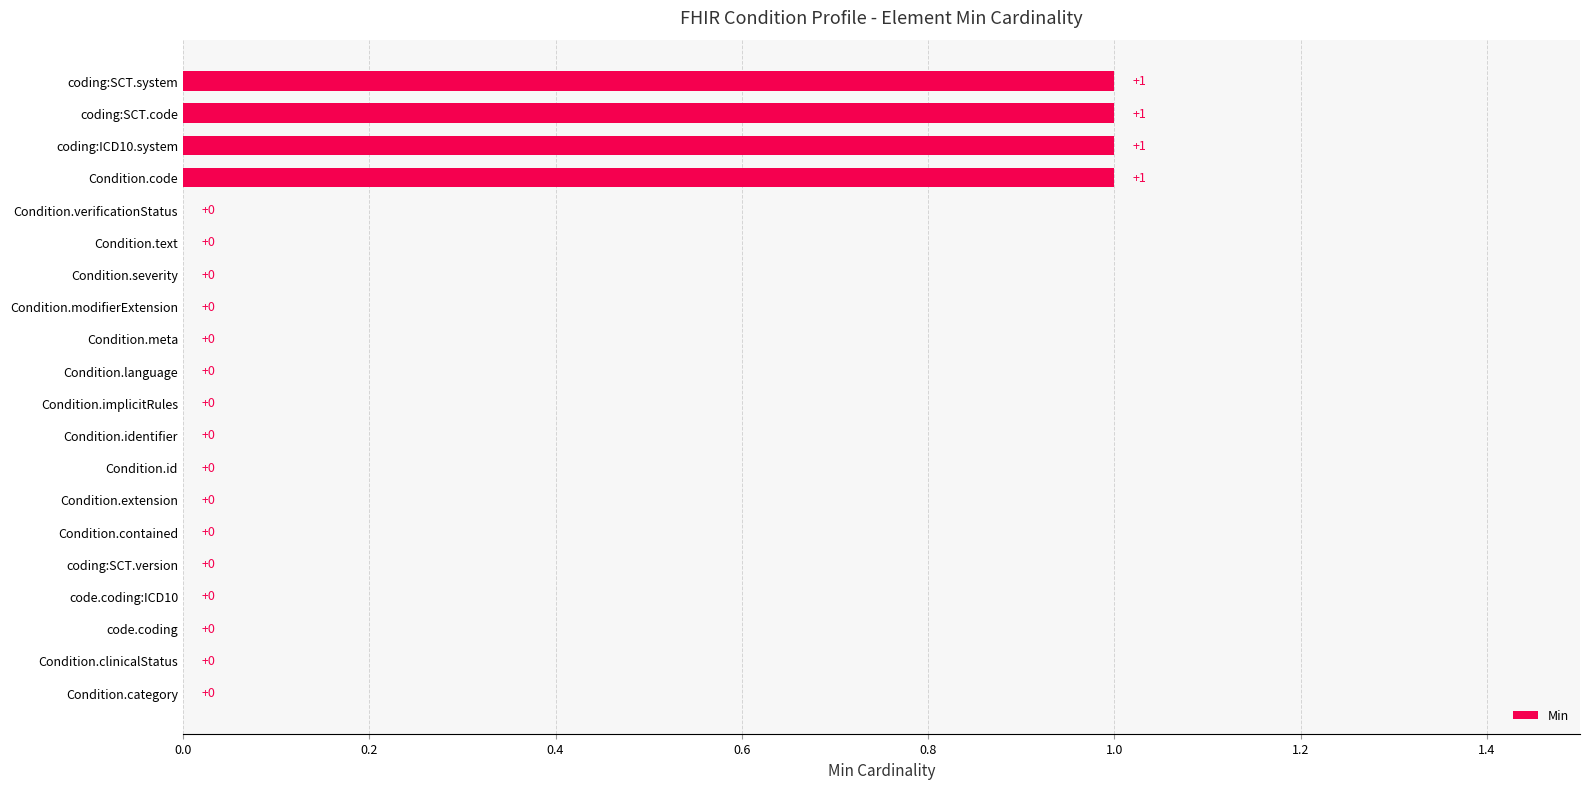

What is the sum of all values?

4